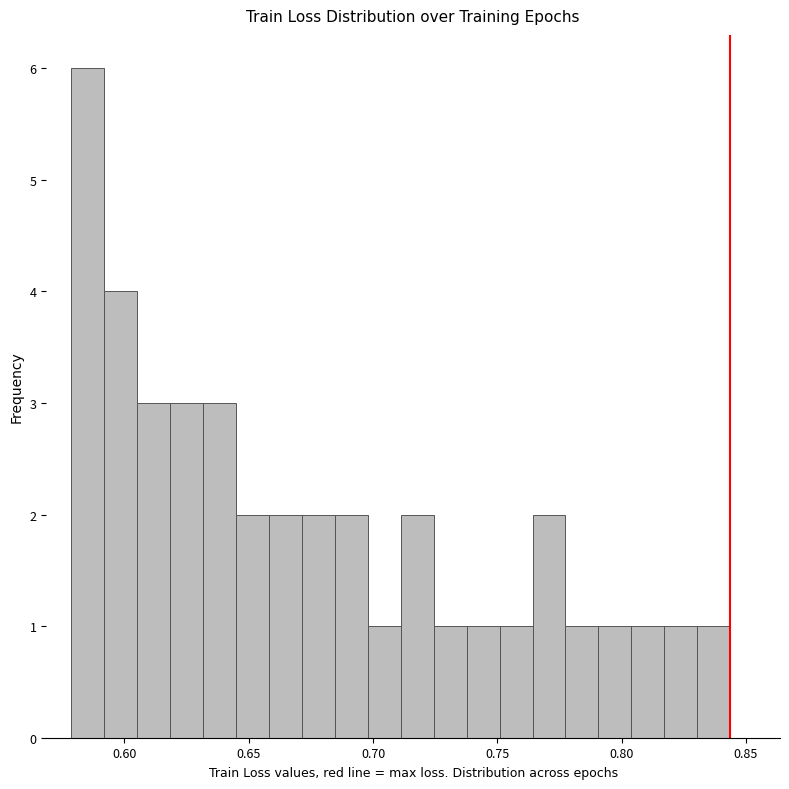

Around what value on the x-axis is the tallest bar? Give the approximate position of its centre, as read against the axis.

0.585